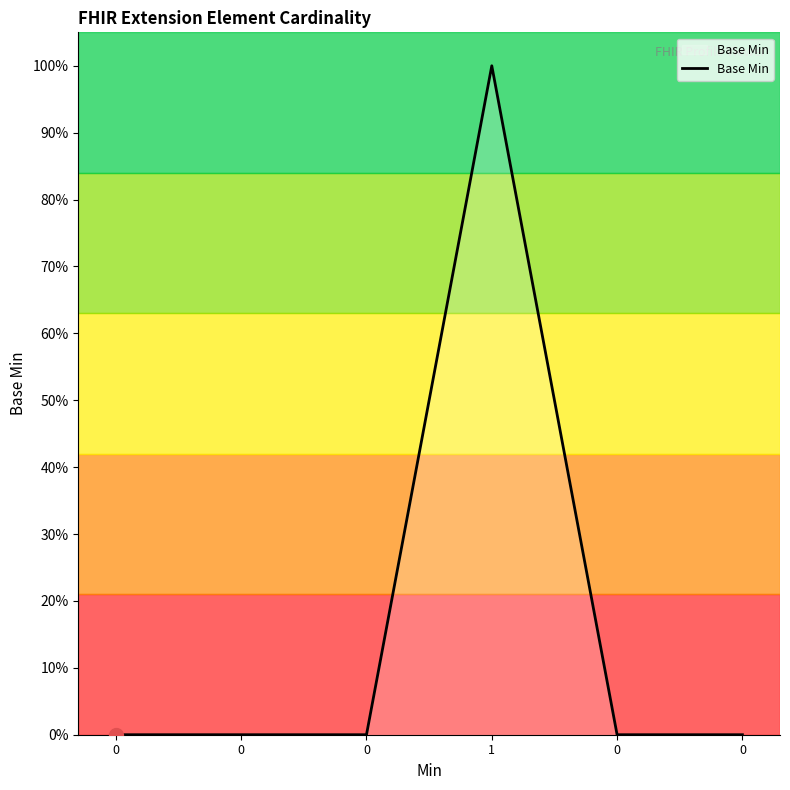

Does the chart display data point markers on the line(s)?

No